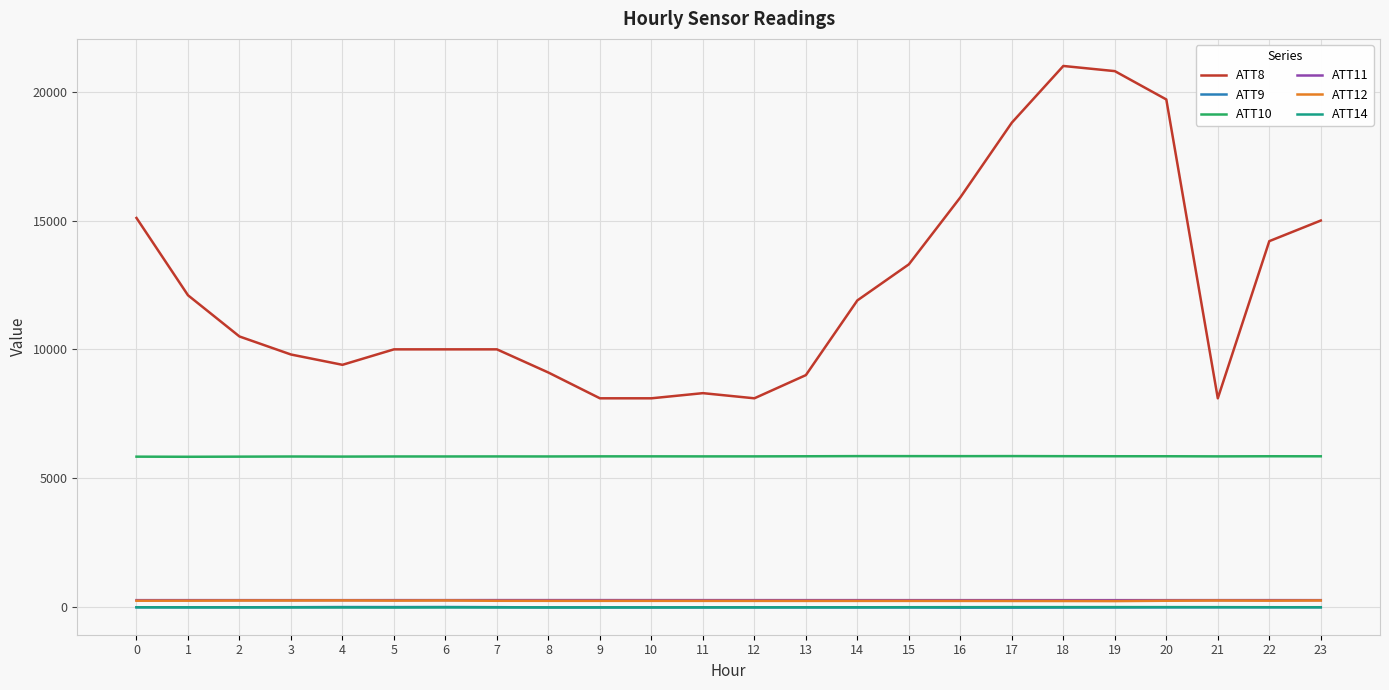

At which category does the chart reach its peak across all series?

18